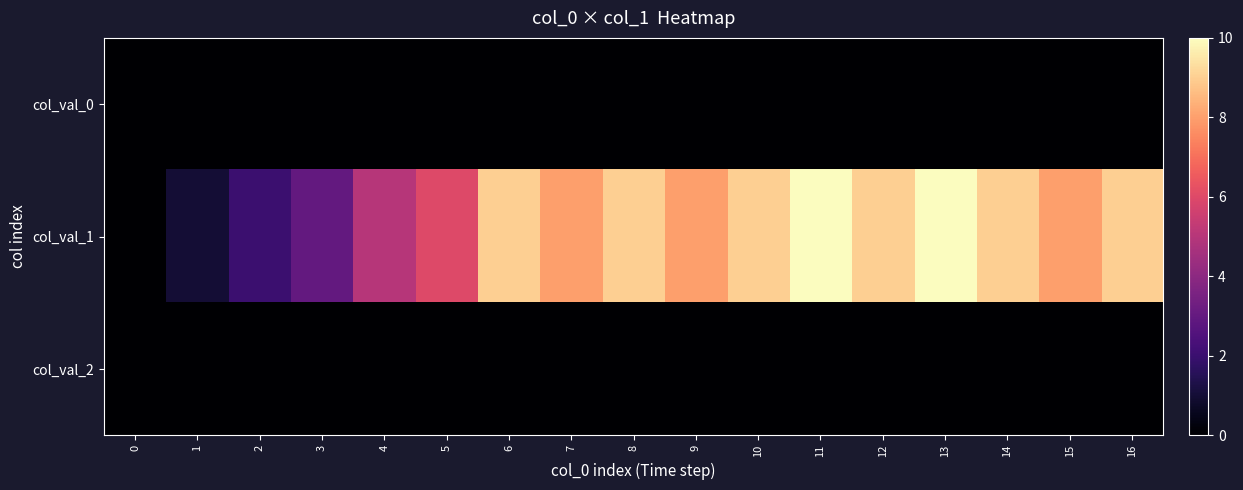

Reading left to right, transcribe all the data shown in this chart.

col_val_0: 0=0	1=0	2=0	3=0	4=0	5=0	6=0	7=0	8=0	9=0	10=0	11=0	12=0	13=0	14=0	15=0	16=0
col_val_1: 0=0	1=1	2=2	3=3	4=5	5=6	6=9	7=8	8=9	9=8	10=9	11=10	12=9	13=10	14=9	15=8	16=9
col_val_2: 0=0	1=0	2=0	3=0	4=0	5=0	6=0	7=0	8=0	9=0	10=0	11=0	12=0	13=0	14=0	15=0	16=0